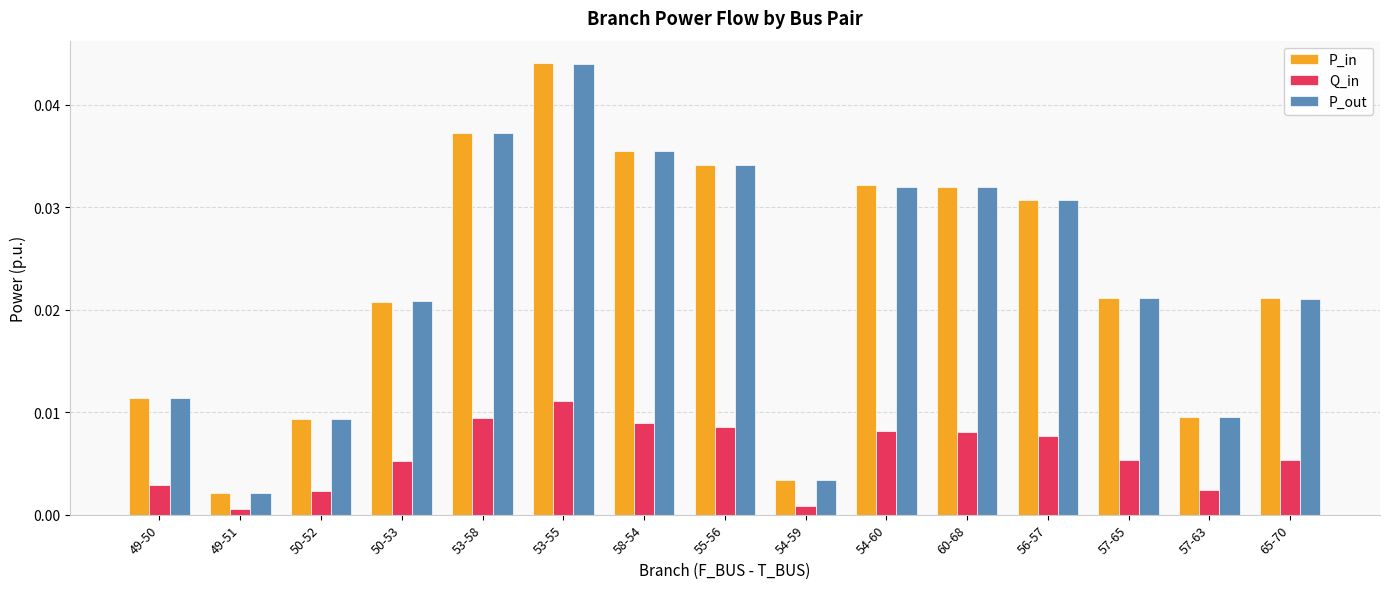

Are the bars horizontal?

No